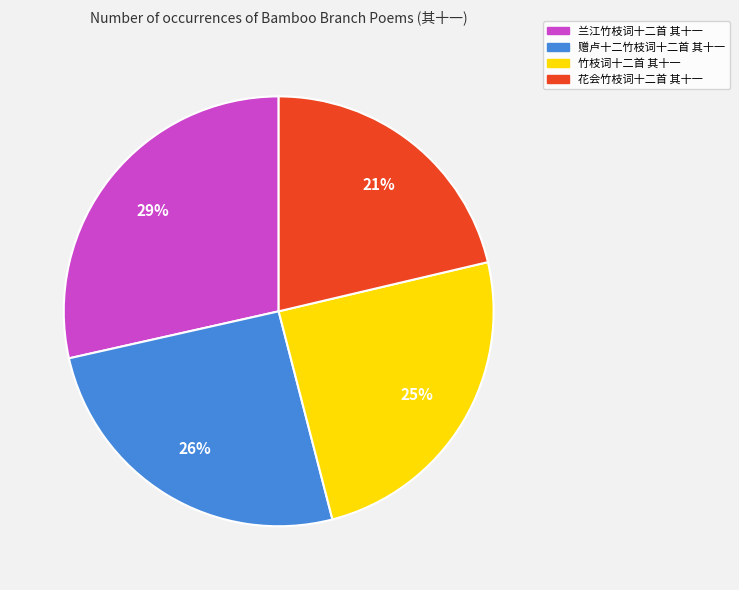

The 花会竹枝词十二首 其十一 slice represents 21% of the pie. True or false?

True